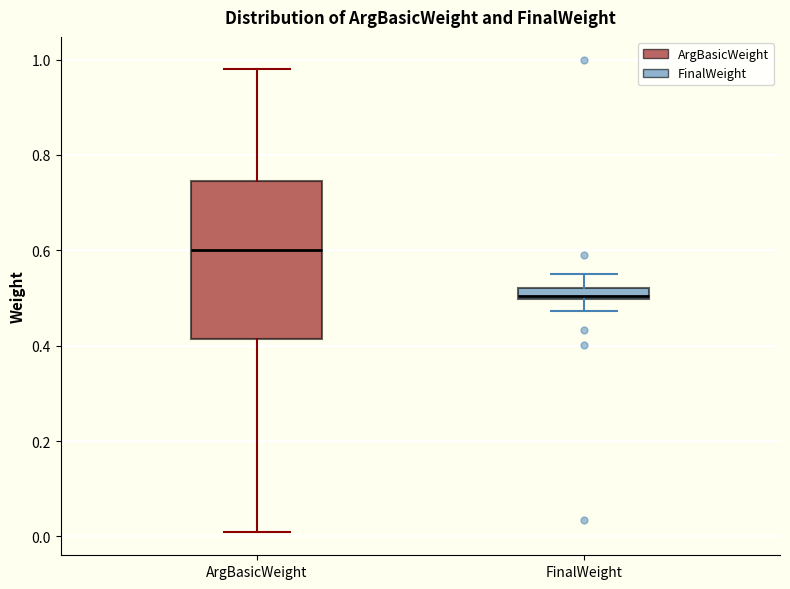

Which box is the tallest, from its lower edge to its upper edge?

ArgBasicWeight